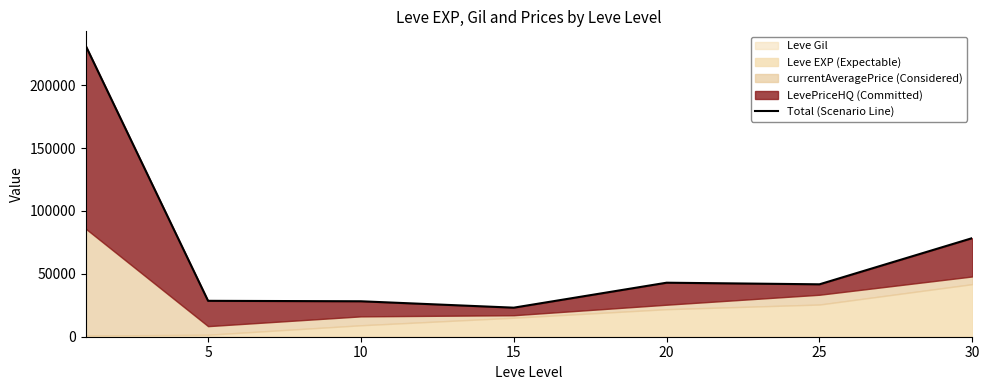

How many interior local valleys (lower than both neighbors) does the data have?

2